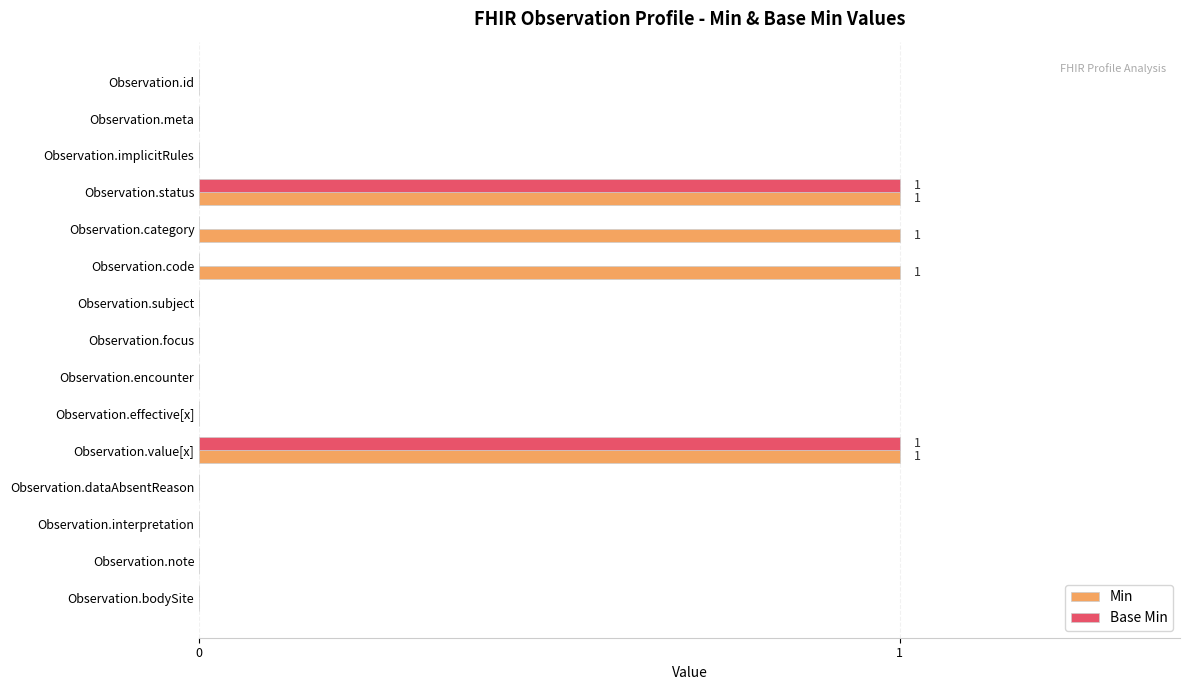

Which series has the largest total across all categories?

Min